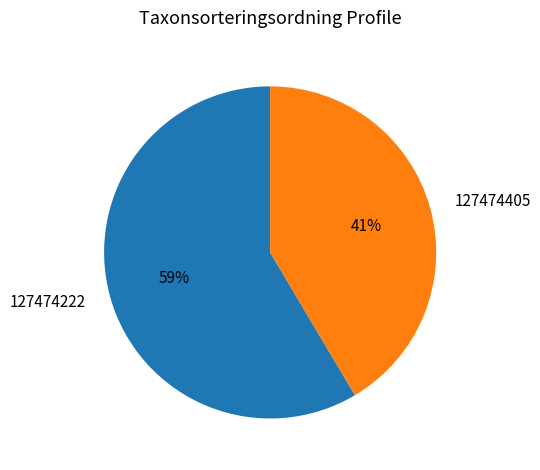

What is the largest slice in the pie chart?

127474222